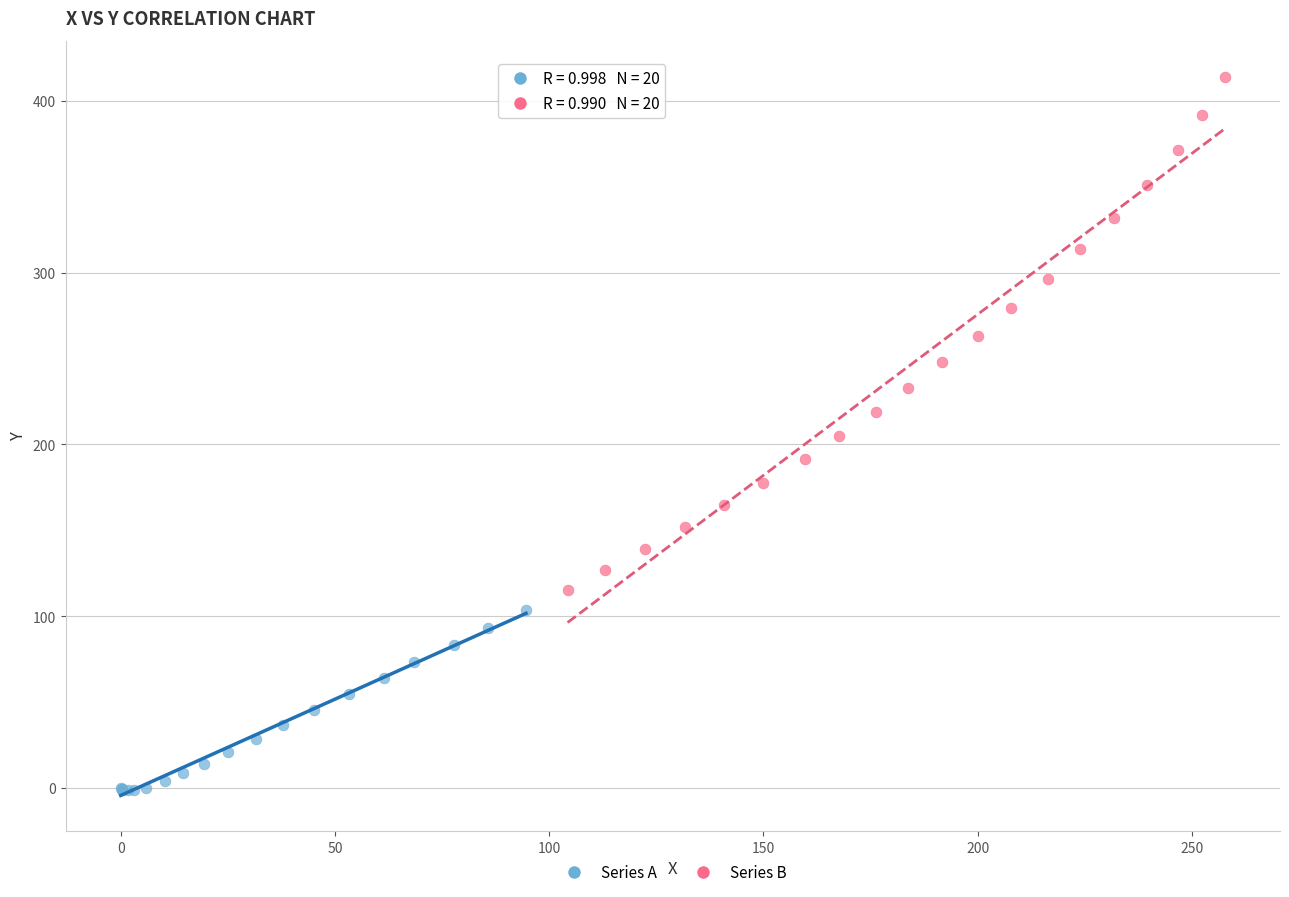

Which series has the widest spread of Y values?

Series B